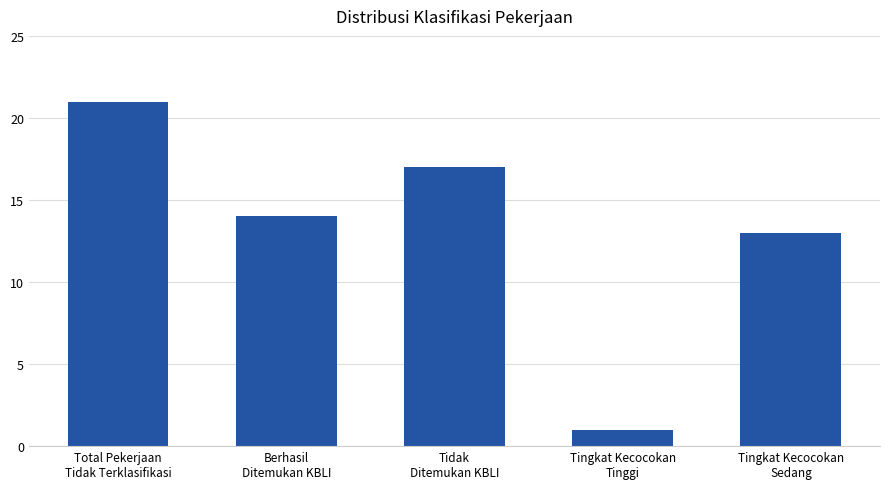

How many values are below 14?

2